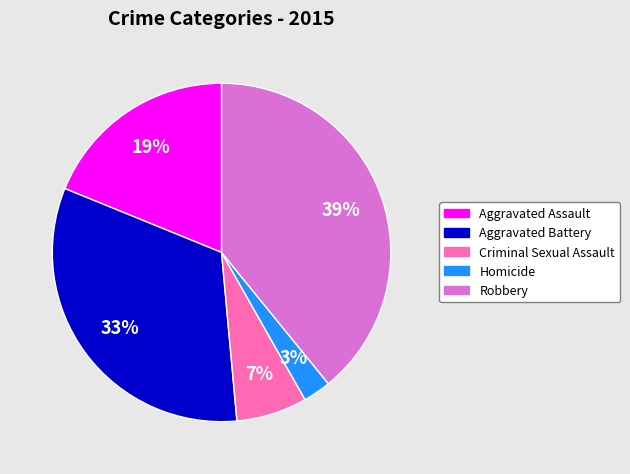

Is it true that Homicide is 10% of the pie?

False